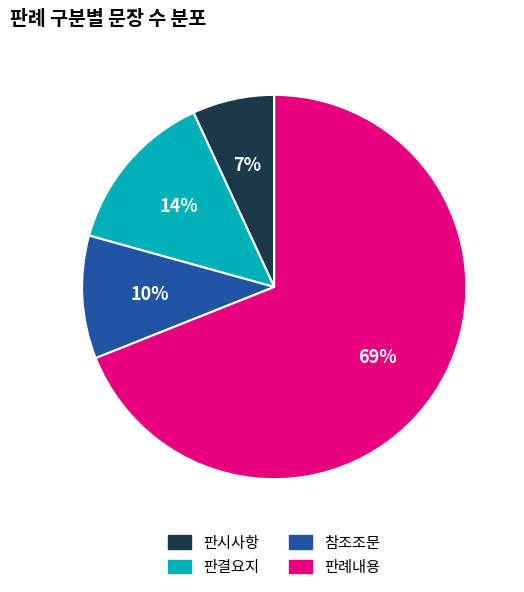

Between 판결요지 and 판례내용, which is larger?

판례내용